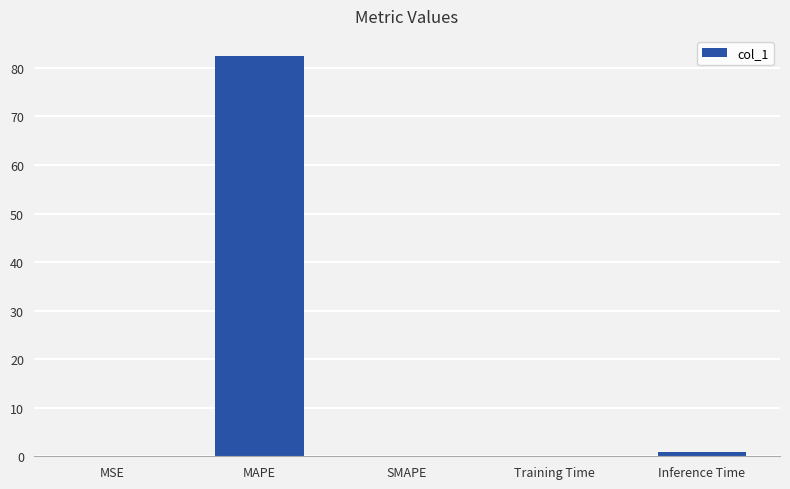

What is the change in value from MAPE to Training Time?

-82.4